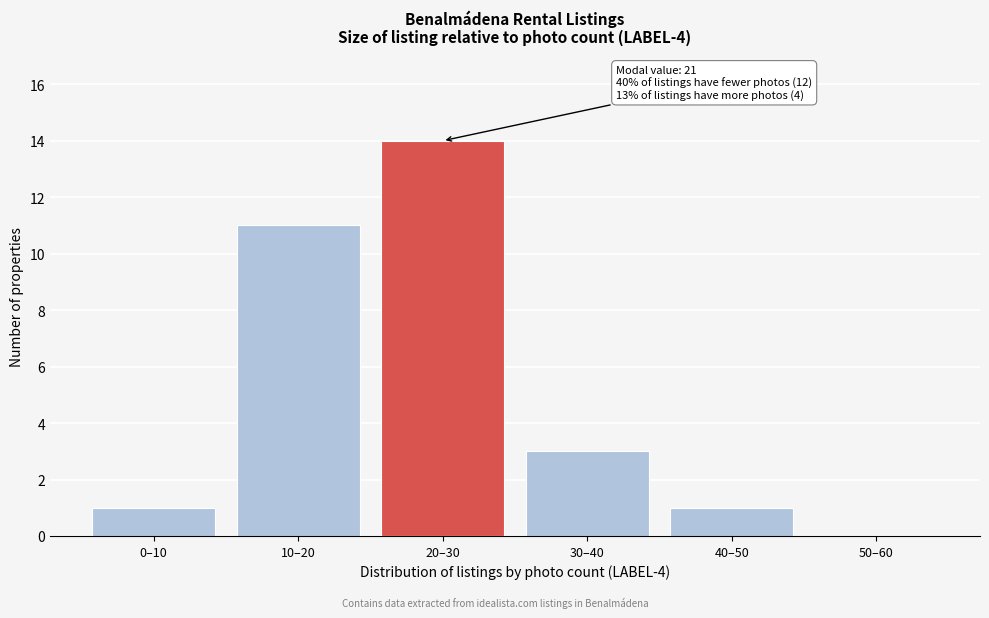

Reading left to right, list all the values displayed in this chart.

0–10=1	10–20=11	20–30=14	30–40=3	40–50=1	50–60=0